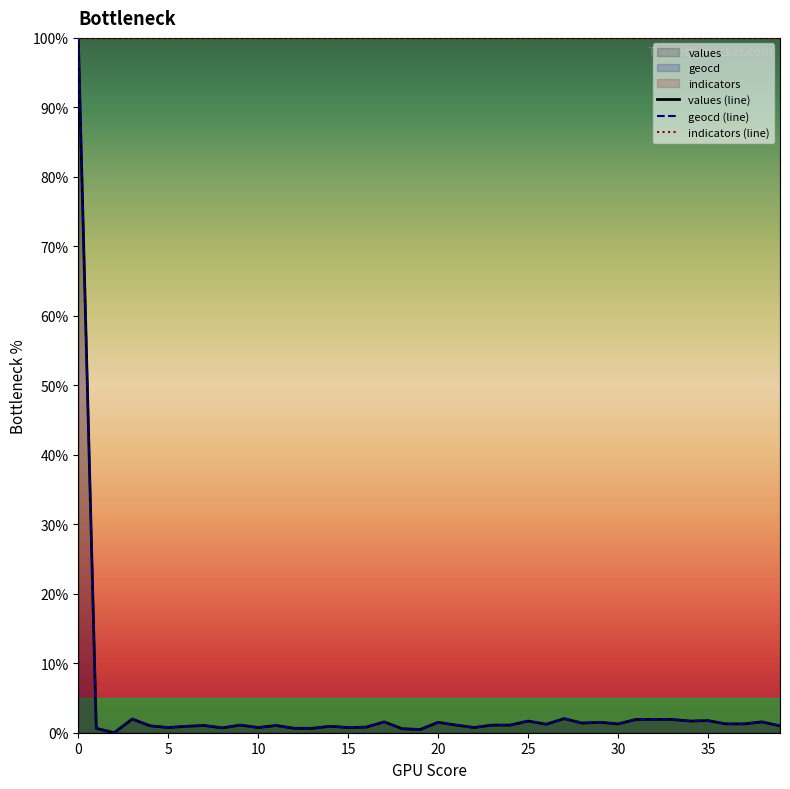

What is the sum of all geocd (line) values?

145.3